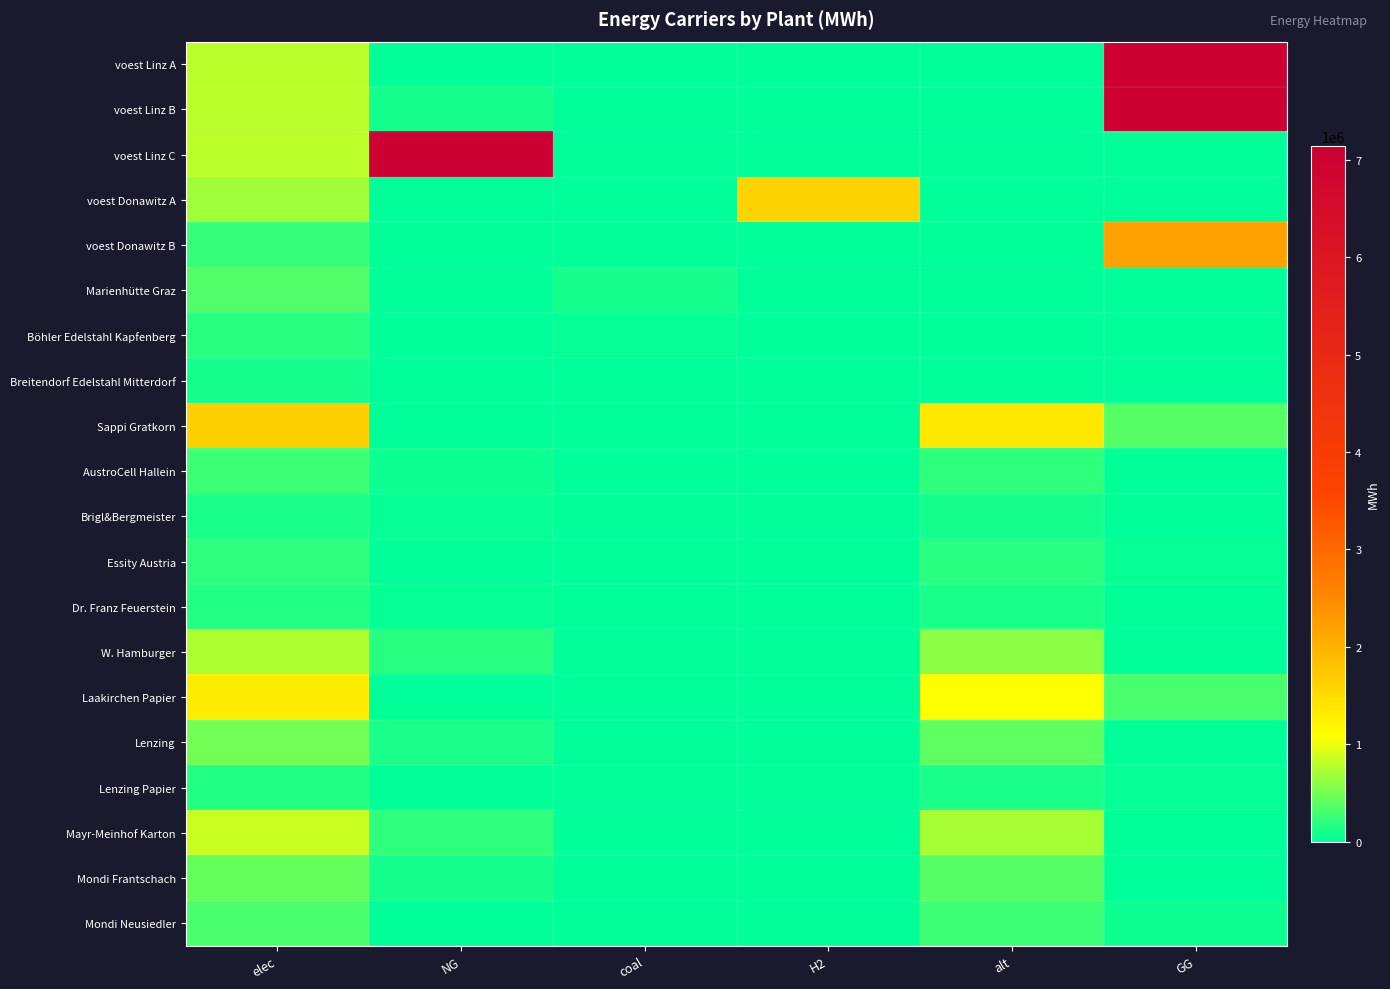

What is the maximum value shown in the chart?

7144833.3